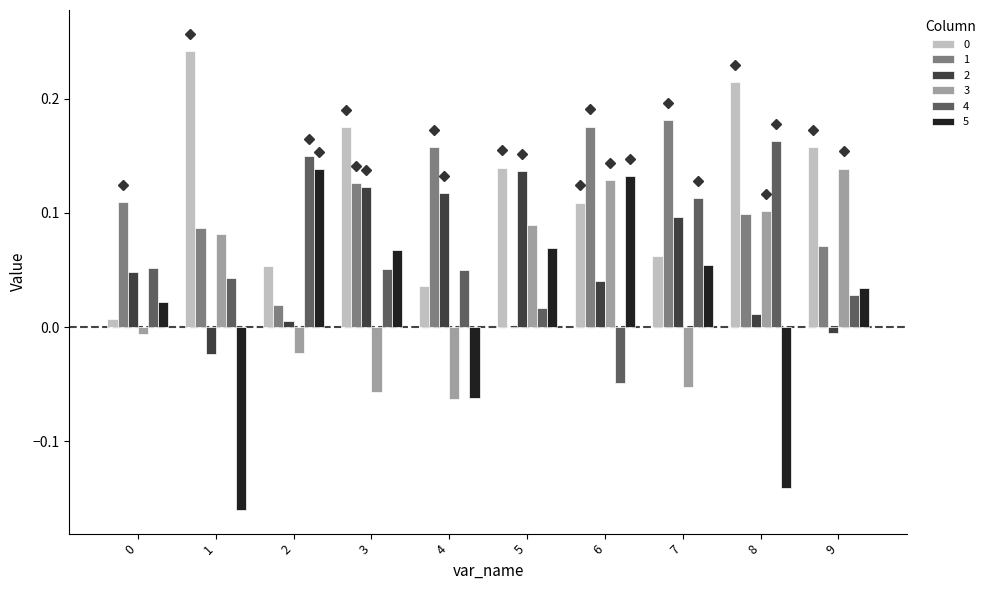

Are the bars horizontal?

No